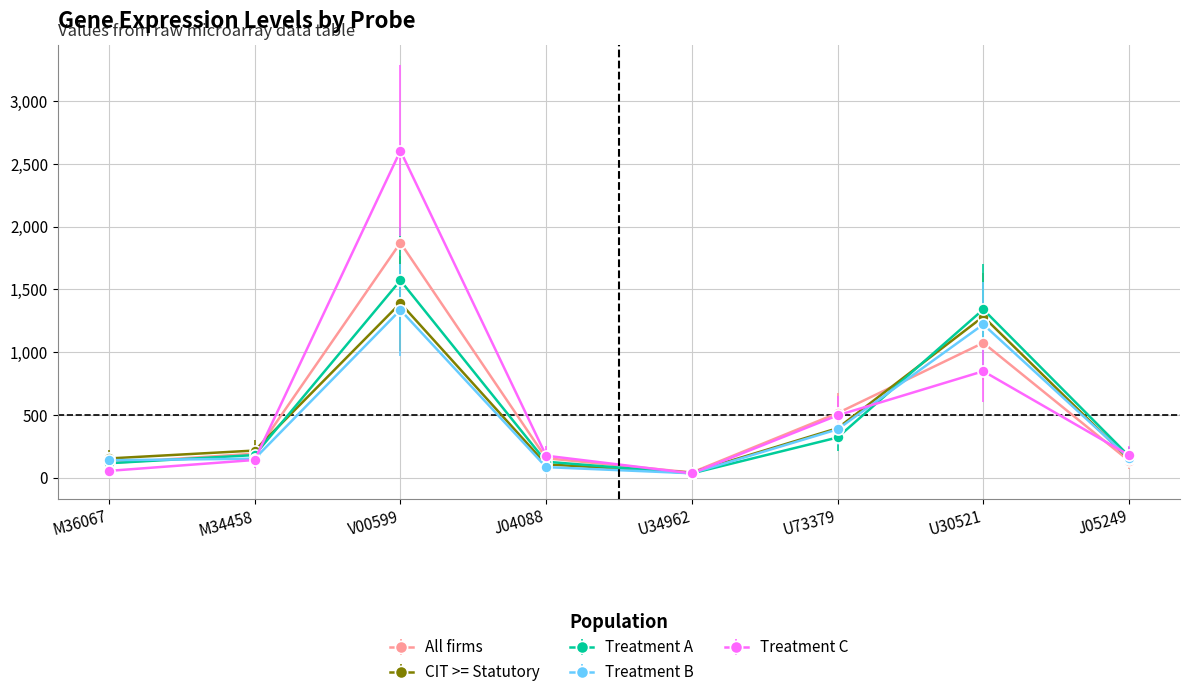

True or false: Treatment B and Treatment C intersect in this chart.

True